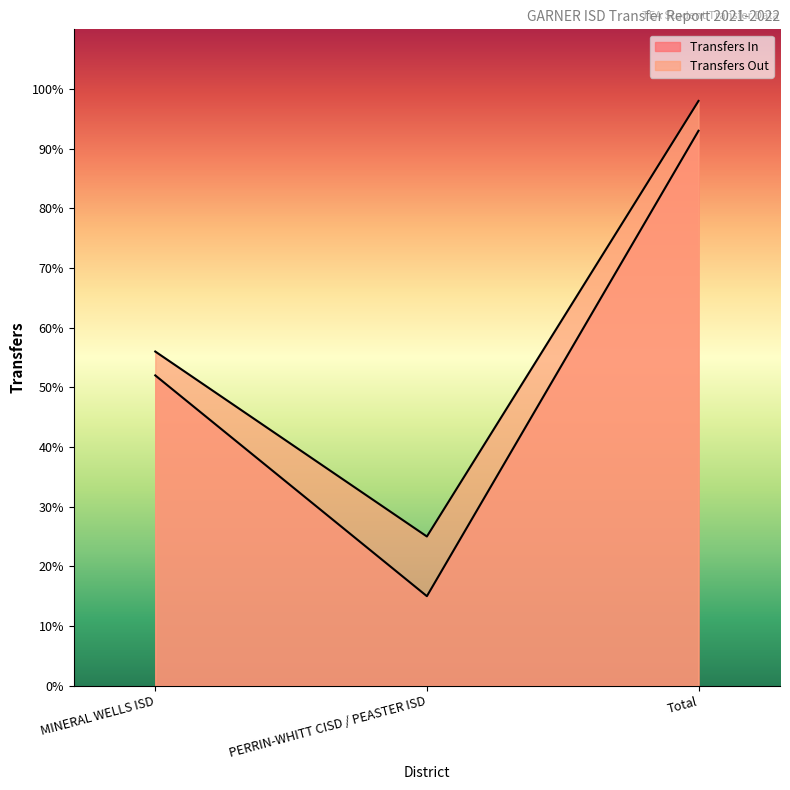

What position from the right is Total?

1